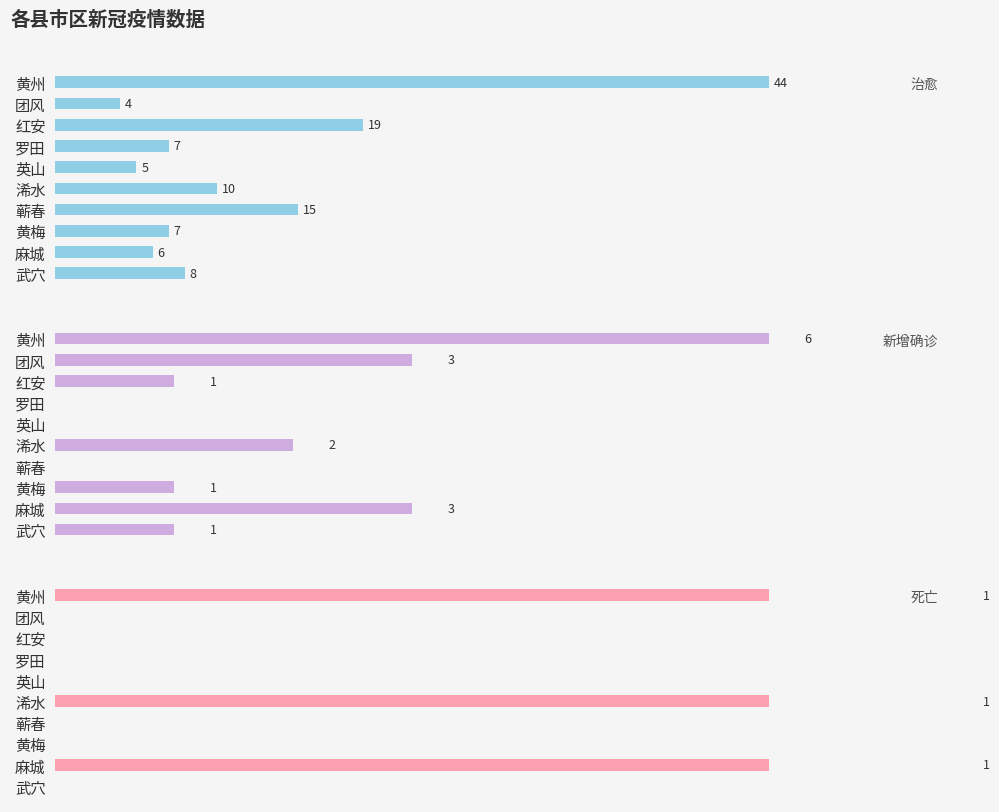

What is the total value across all series at 麻城?

10